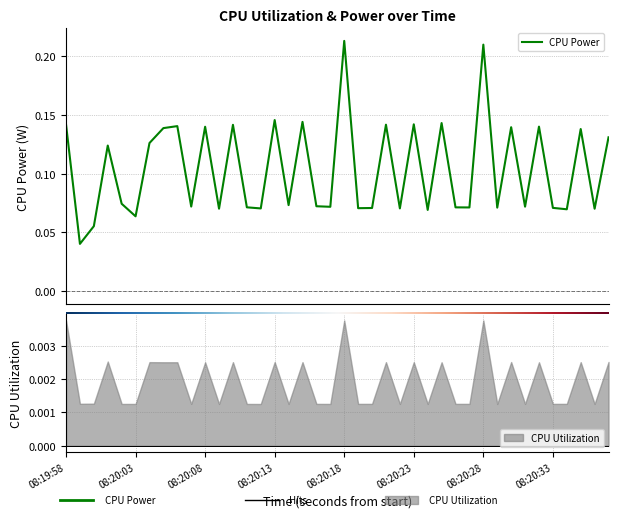

Rank the categories by value from lowest to highest.

08:19:59, 08:20:00, 08:20:03, 08:20:24, 08:20:34, 08:20:36, 08:20:09, 08:20:12, 08:20:22, 08:20:19, 08:20:20, 08:20:33, 08:20:29, 08:20:27, 08:20:26, 08:20:11, 08:20:17, 08:20:31, 08:20:07, 08:20:16, 08:20:14, 08:20:02, 08:20:01, 08:20:04, 08:20:37, 08:20:35, 08:20:05, 08:20:30, 08:20:08, 08:20:32, 08:20:06, 08:20:10, 08:20:21, 08:19:58, 08:20:23, 08:20:25, 08:20:15, 08:20:13, 08:20:28, 08:20:18